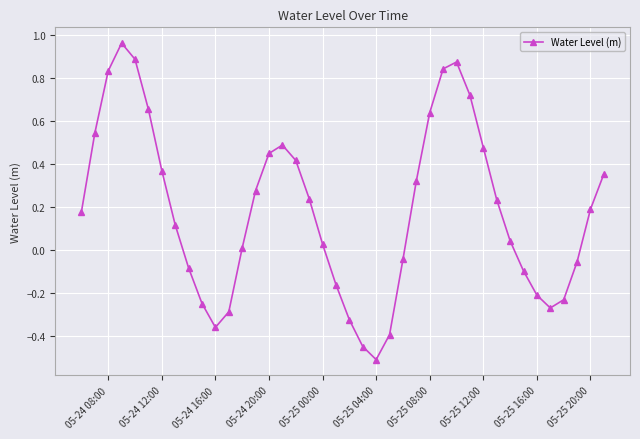

What is the sum of all values?

7.4